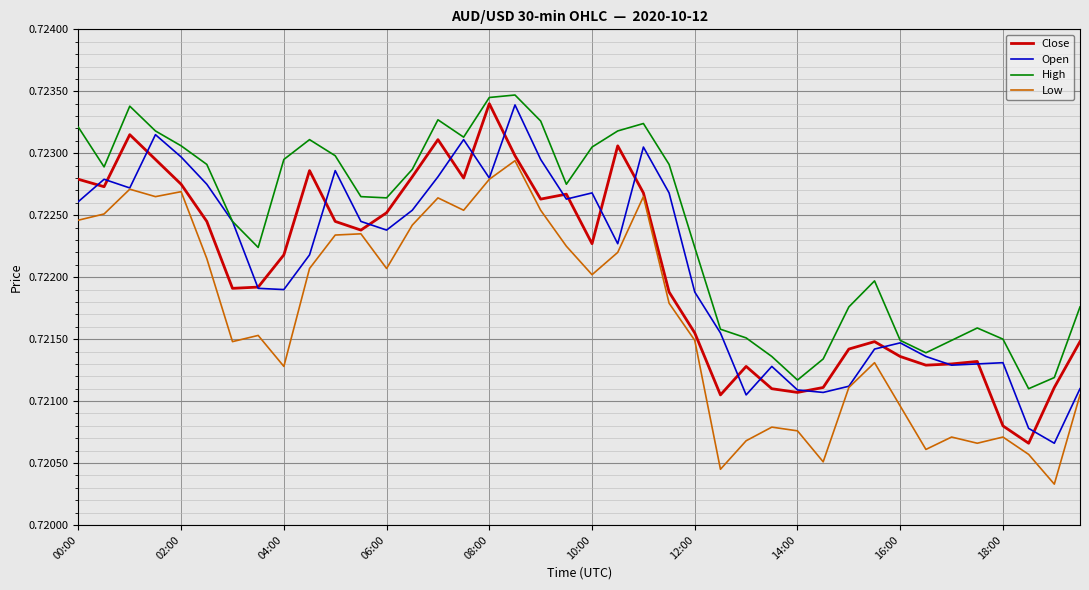

Which series has the largest total across all categories?

High